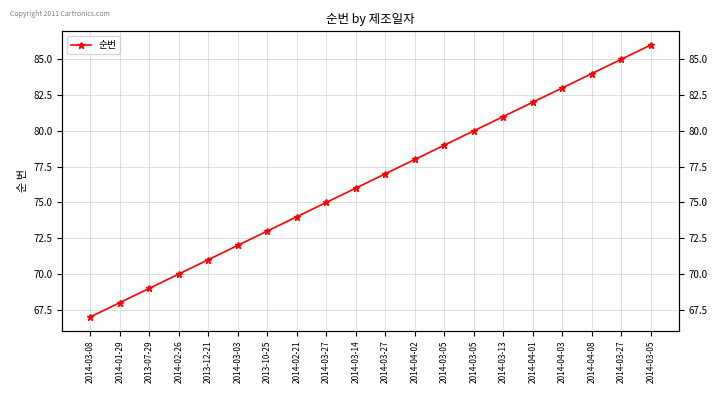

What is the sum of the values at 2014-02-21 and 2014-02-26?

144